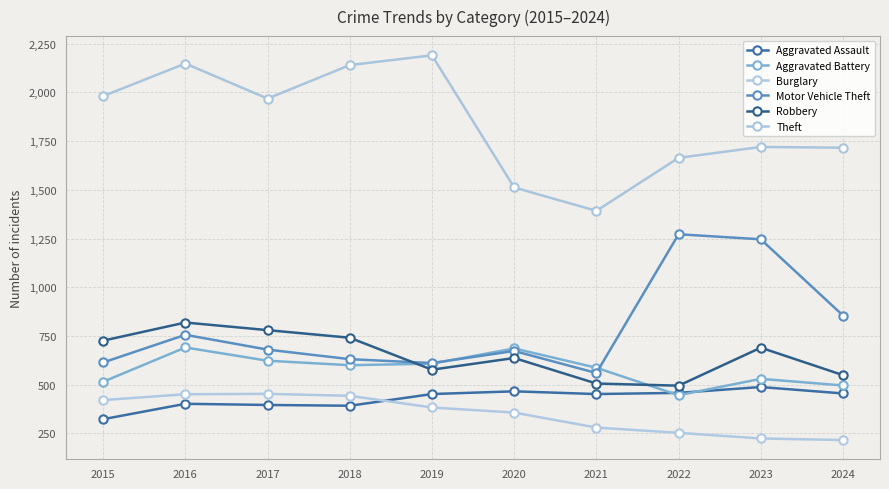

True or false: Robbery and Aggravated Assault intersect in this chart.

False